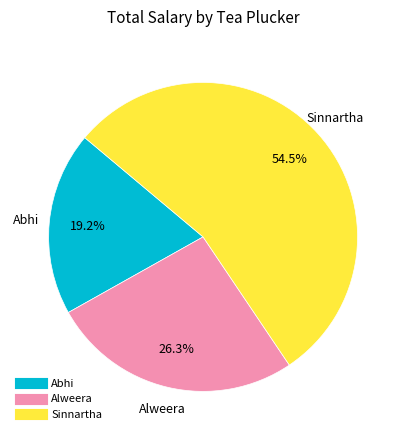

Which category accounts for the majority?

Sinnartha